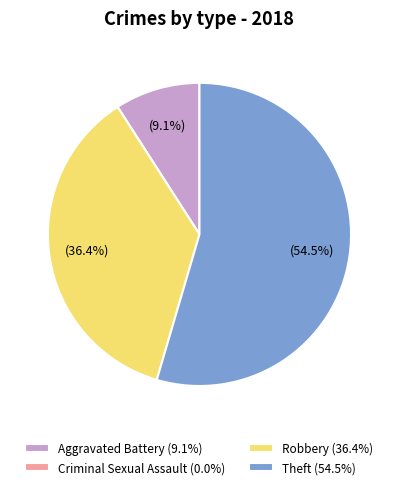

Combined, what portion of the pie is Aggravated Battery (9.1%) and Robbery (36.4%)?

45.5%